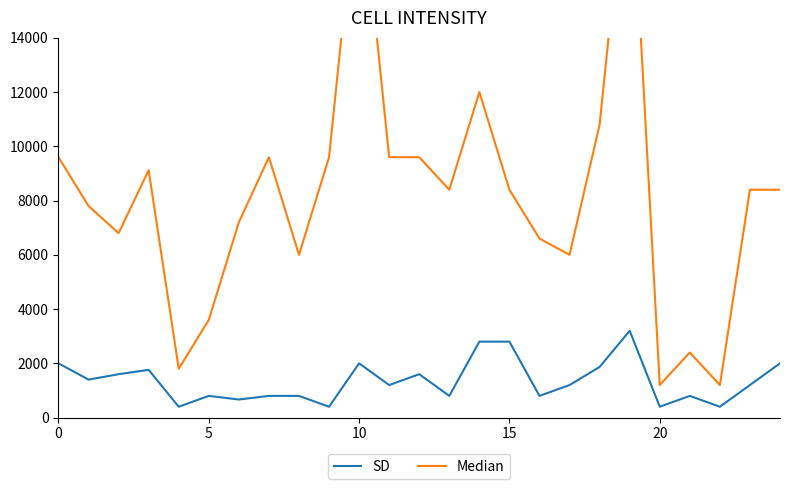

What is the approximate value of Median at 20?

1200.0